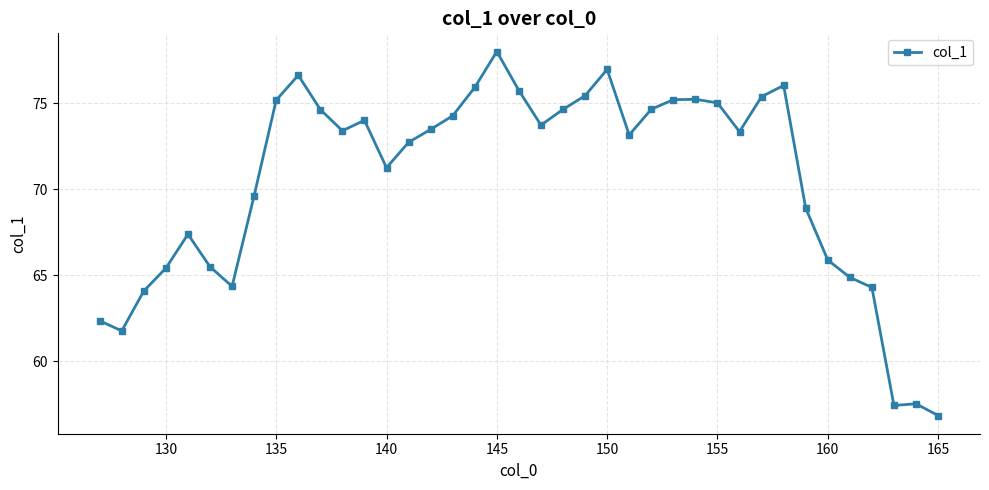

What is the value of the 31st point from the left?

75.4